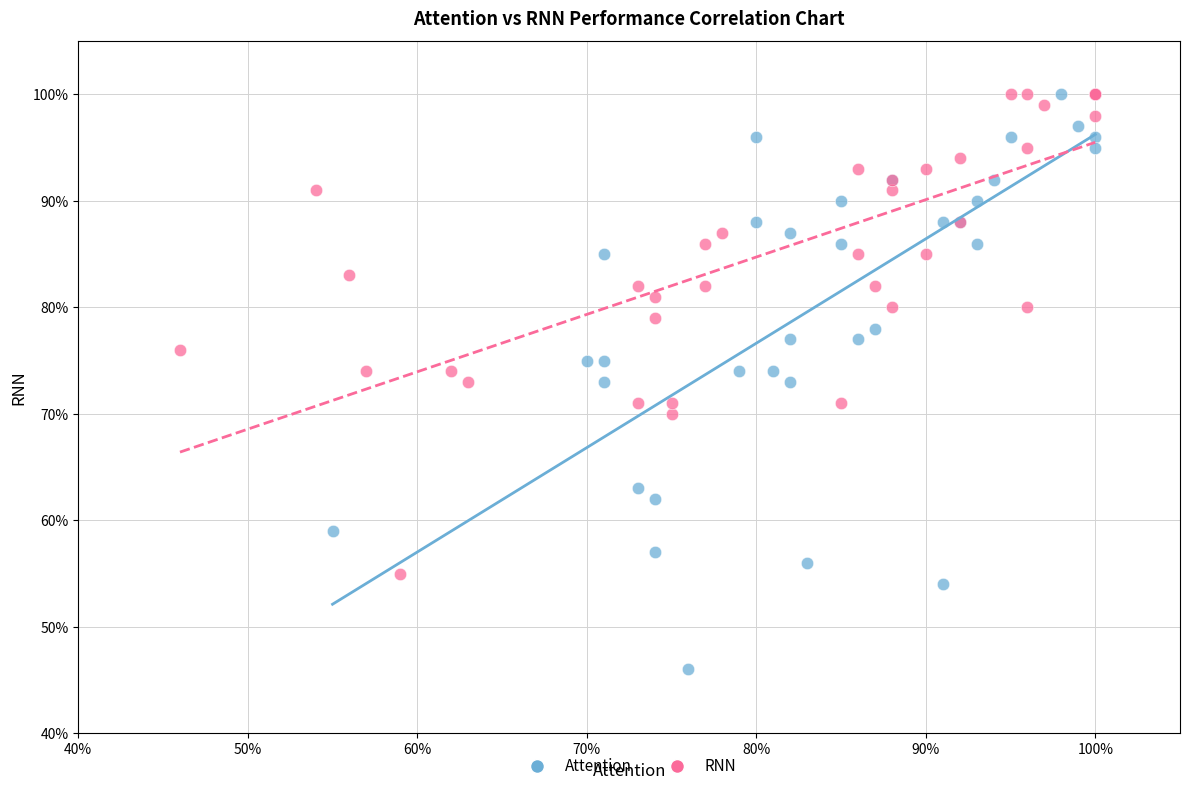

What are all the series names shown in the legend?

Attention, RNN